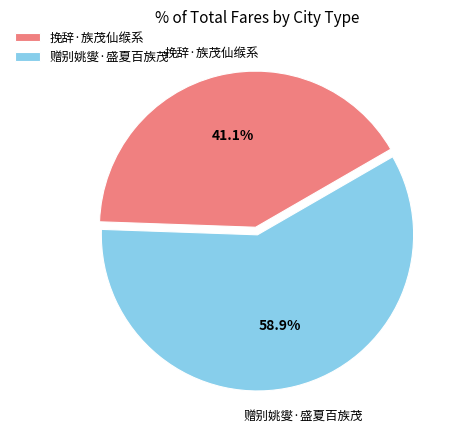

Approximately how many times larger is the value at 赠别姚燮·盛夏百族茂 compared to 挽辞·族茂仙缑系?

1.4